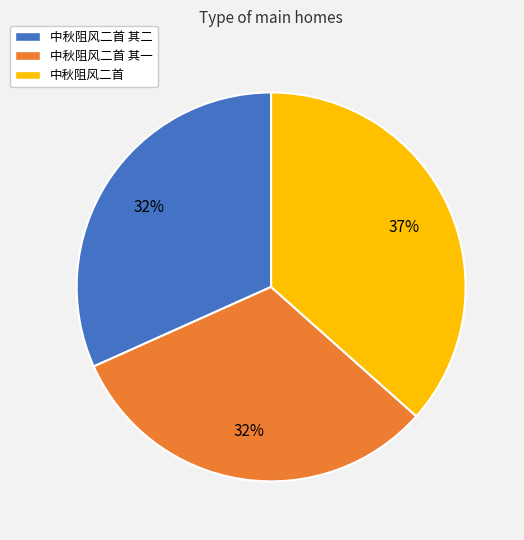

How many slices are in this pie chart?

3